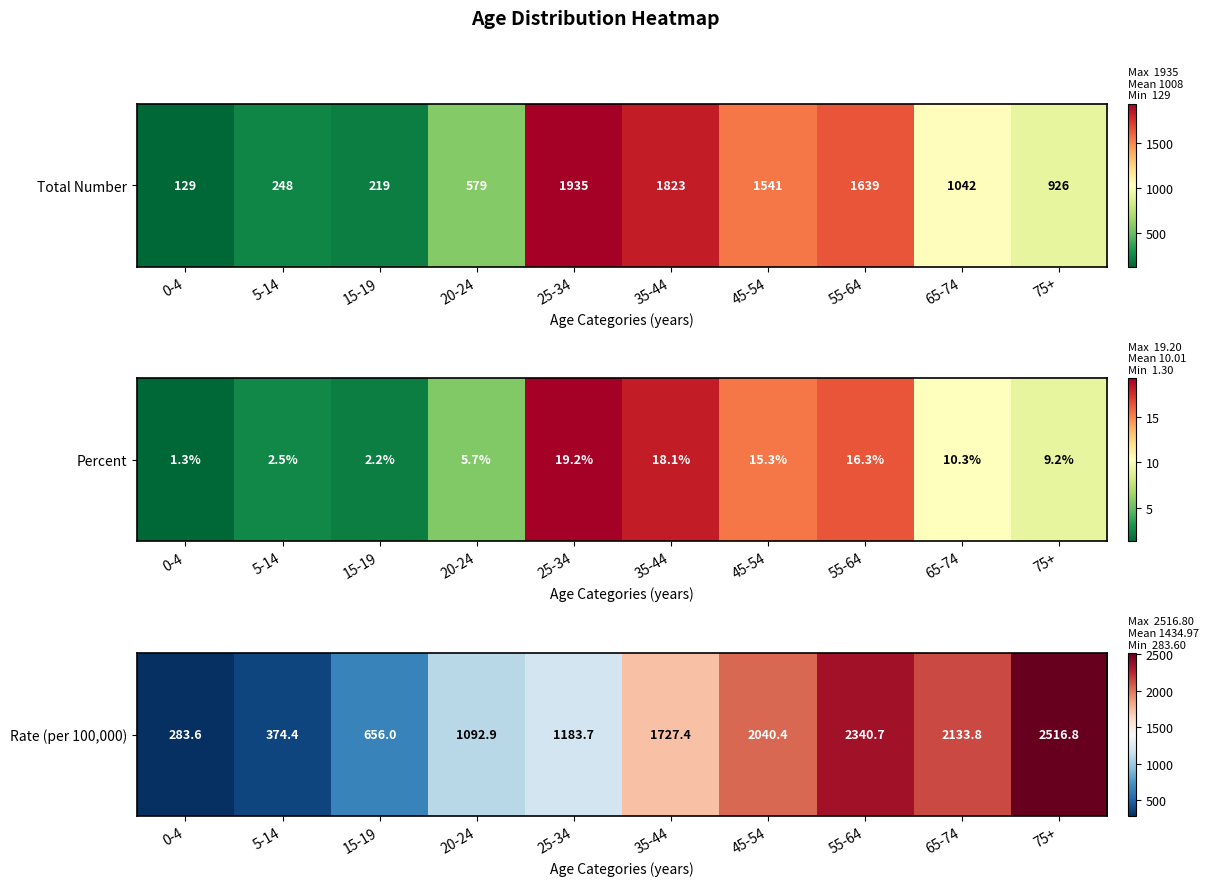

What is the difference between the values at 20-24 and 5-14?

718.5